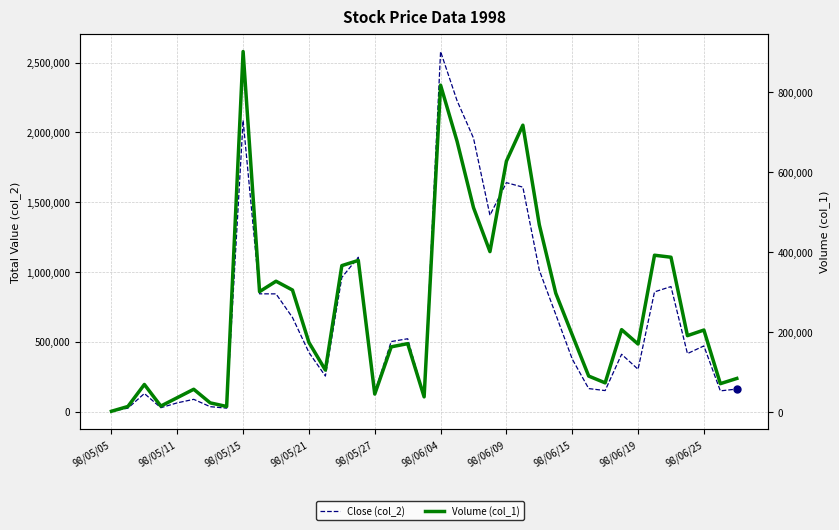

What position from the left is 98/06/04?

6